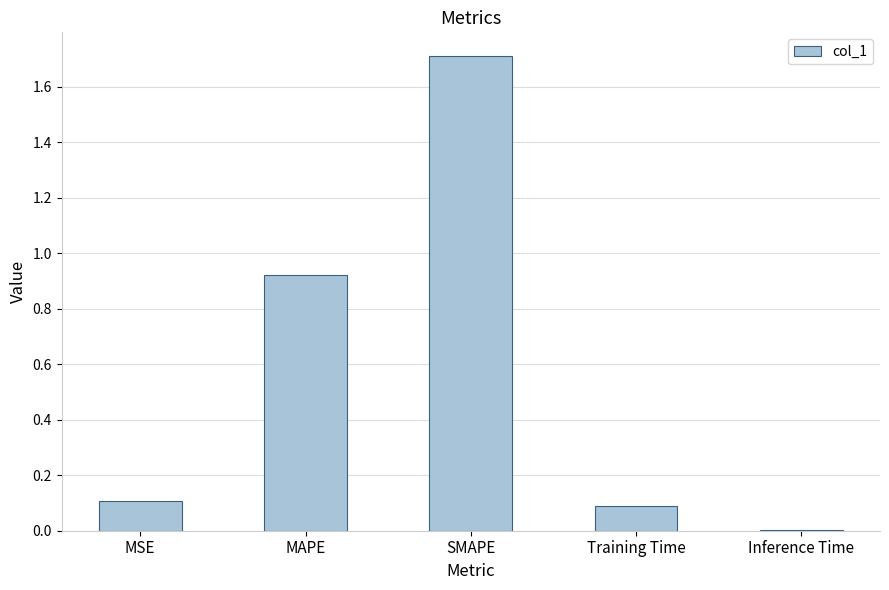

Which label corresponds to the largest value in the chart?

SMAPE